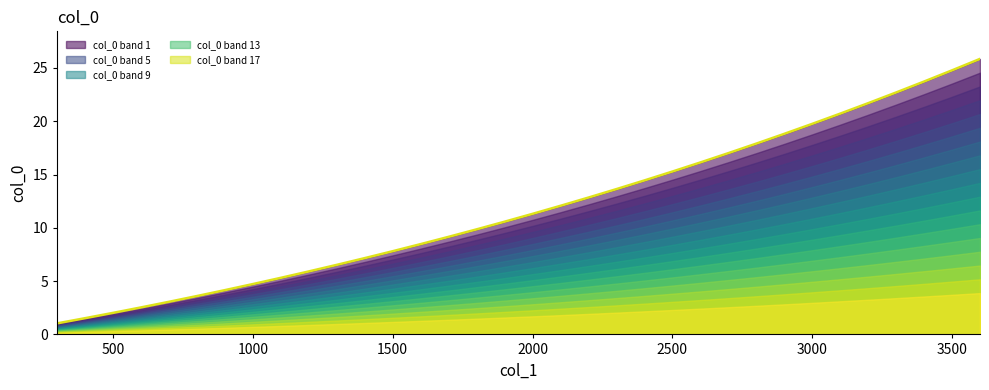

What is the greatest value displayed?

25.9